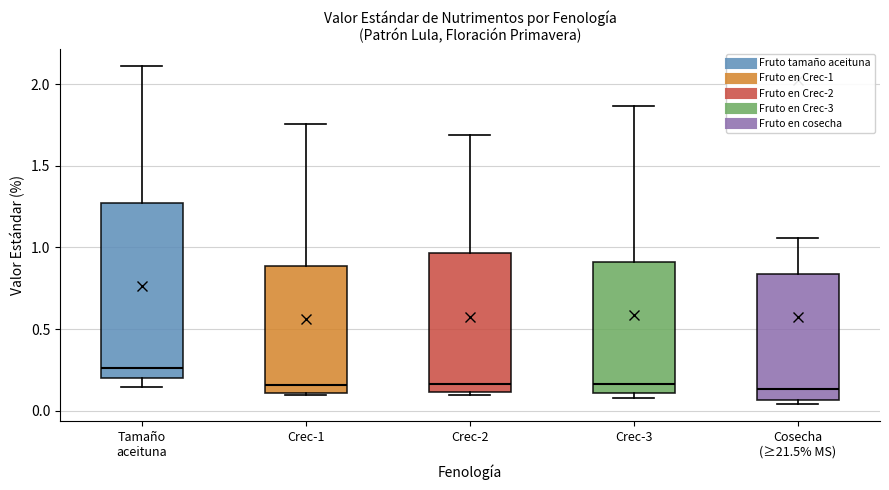

Which box is the tallest, from its lower edge to its upper edge?

Tamaño aceituna